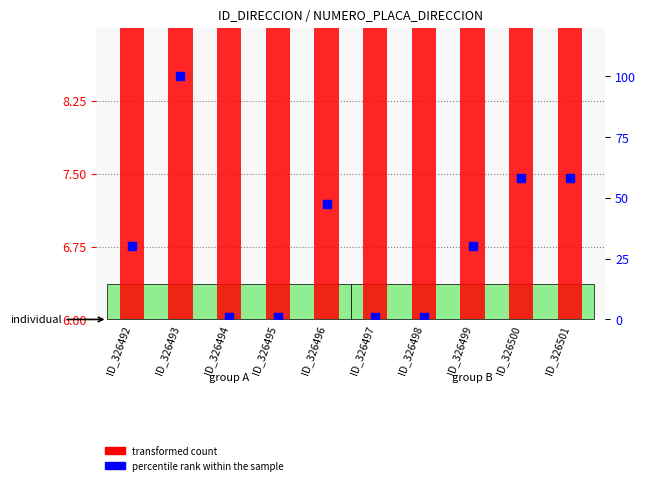

Which series has the widest spread of Y values?

percentile rank within the sample